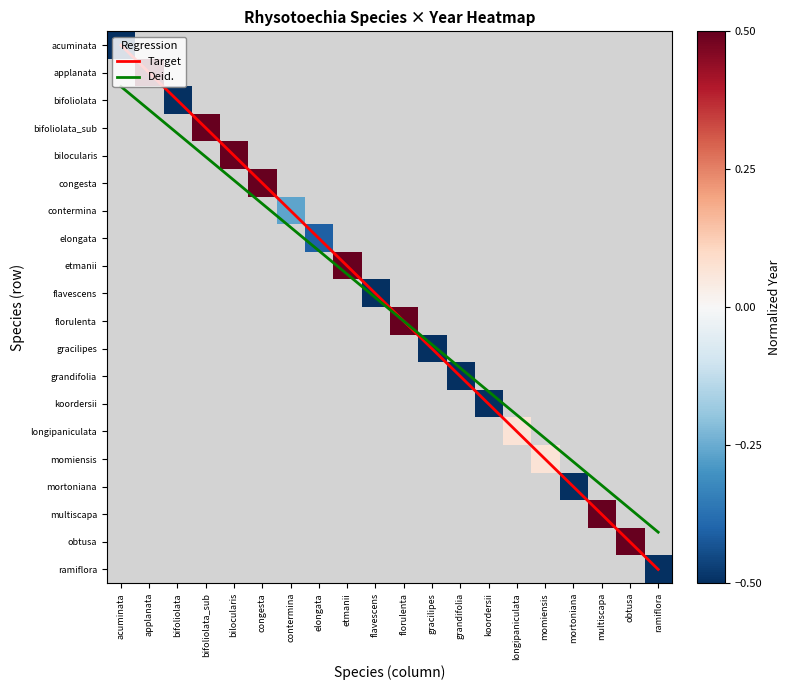

Which series has the largest range (max minus min)?

Target